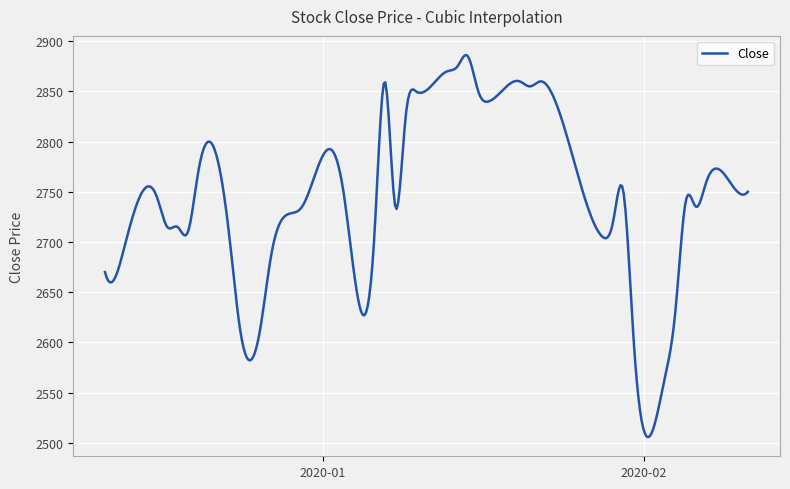

What is the greatest value displayed?

2886.3